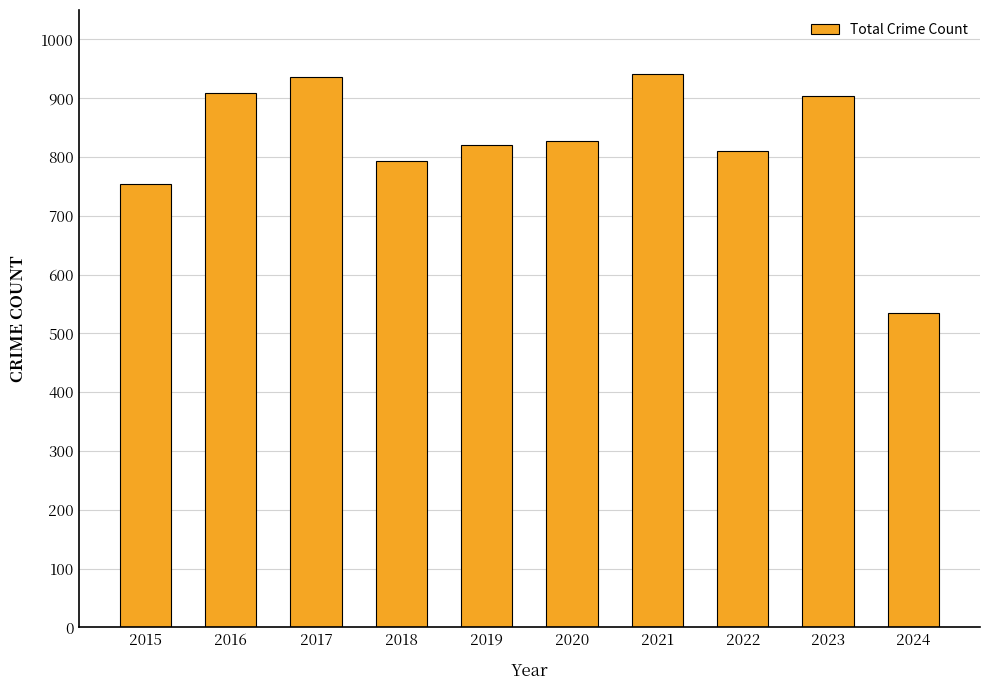

True or false: the data shows 1455 at 2019.

False